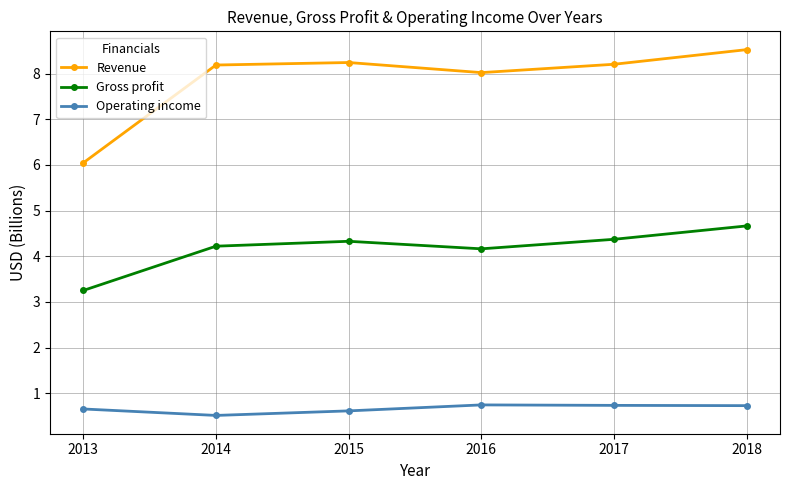

At which category does Operating income reach its first local valley?

2014